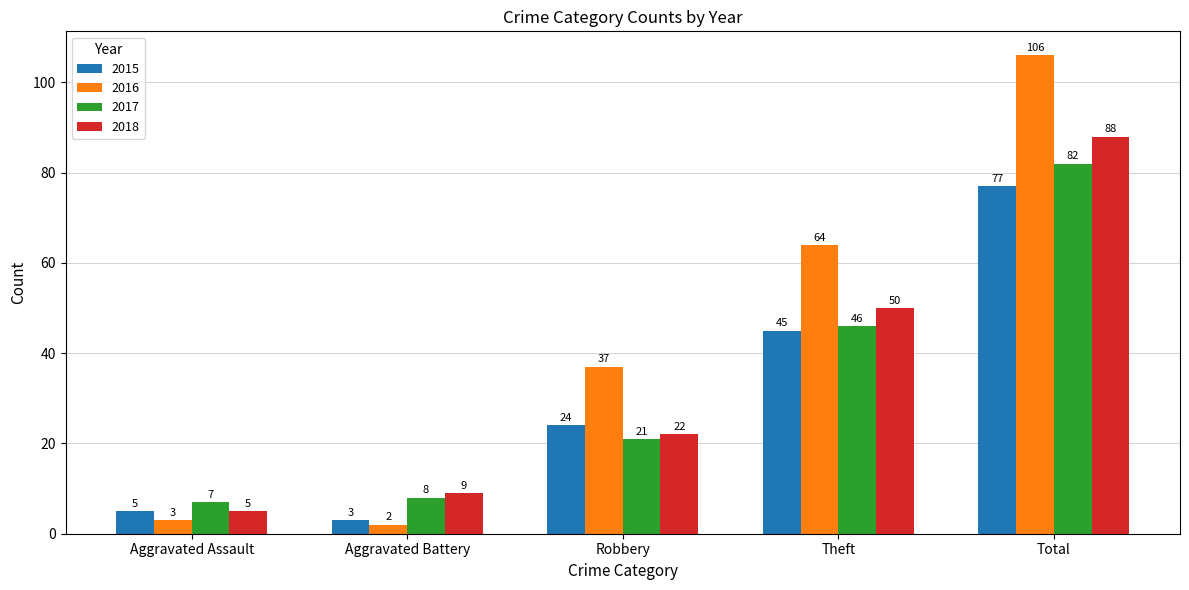

Where is 2016 nearest to the value 54?

Theft